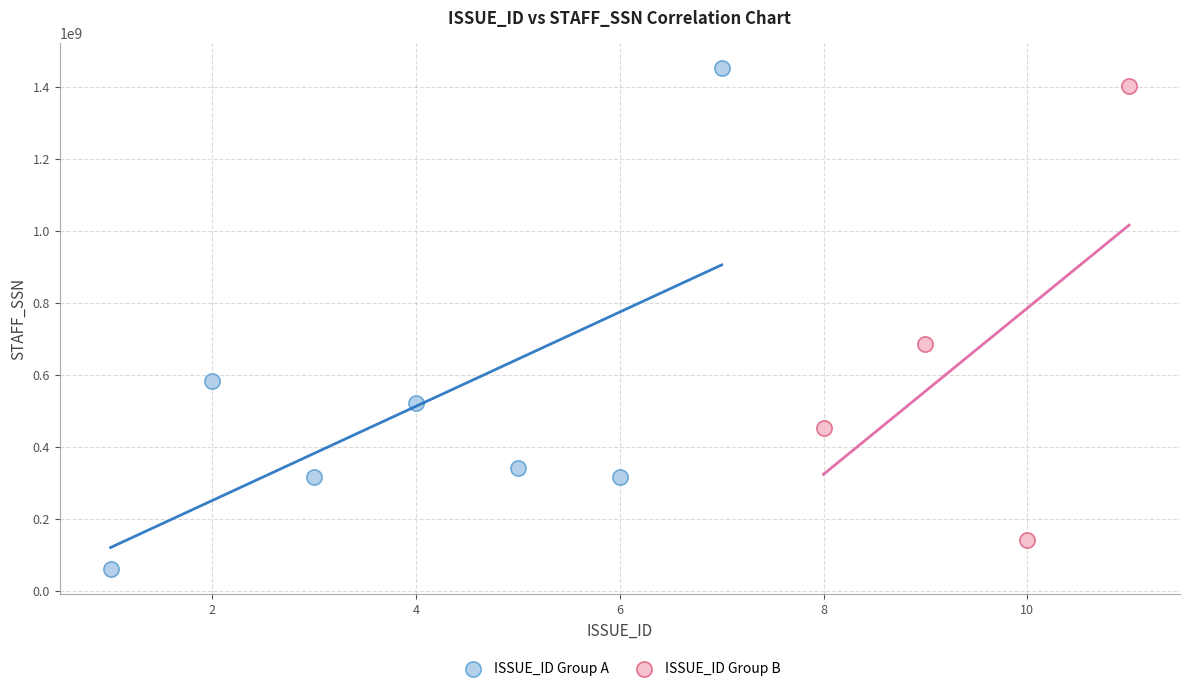

Which series has the largest Y range (max minus min)?

ISSUE_ID Group A